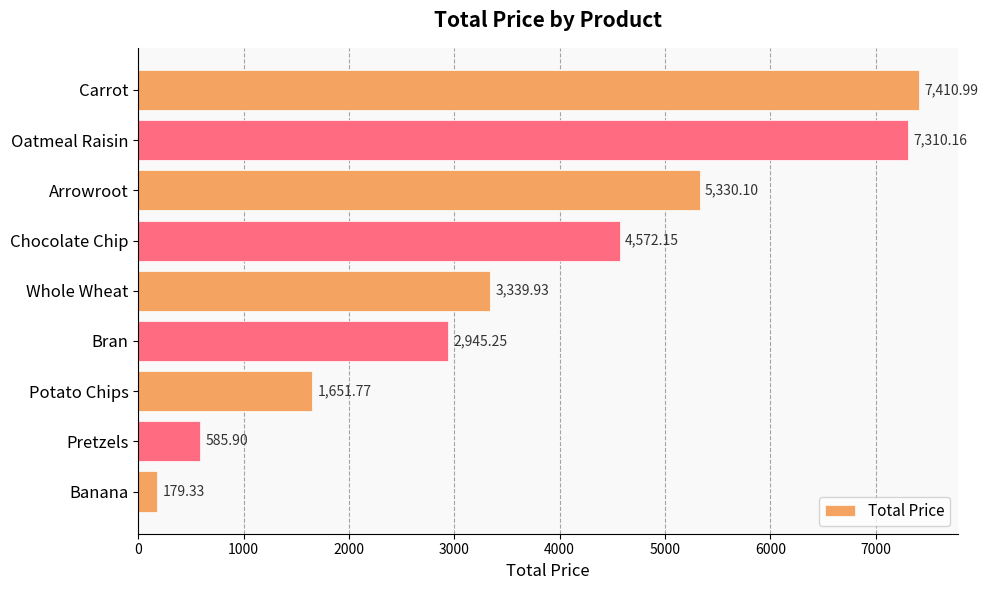

Are the bars grouped side by side (vs. stacked)?

No